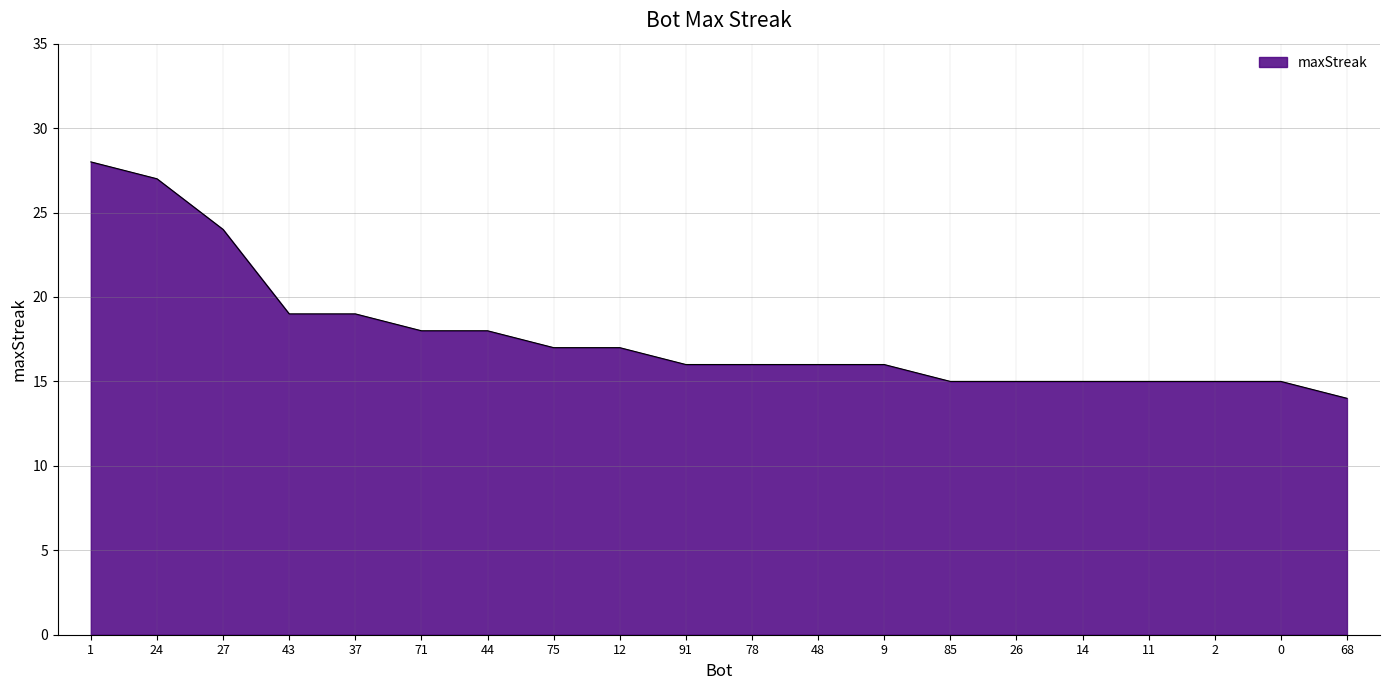

What is the greatest value displayed?

28